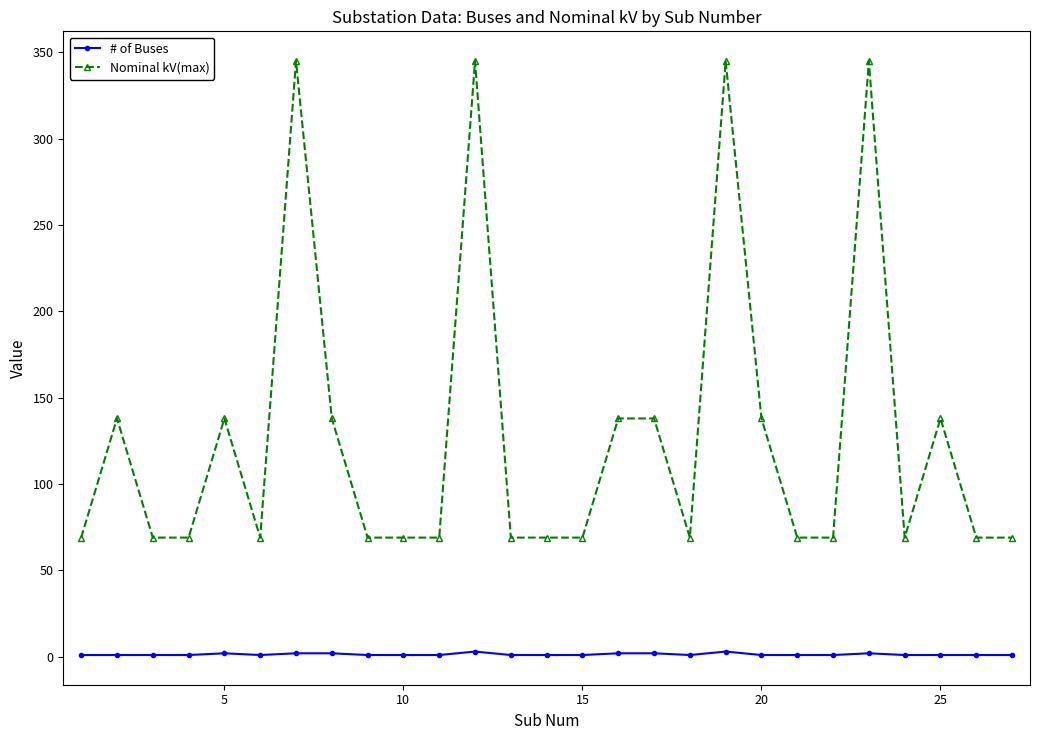

What is the difference between the maximum and second lowest values in the Nominal kV(max) series?

276